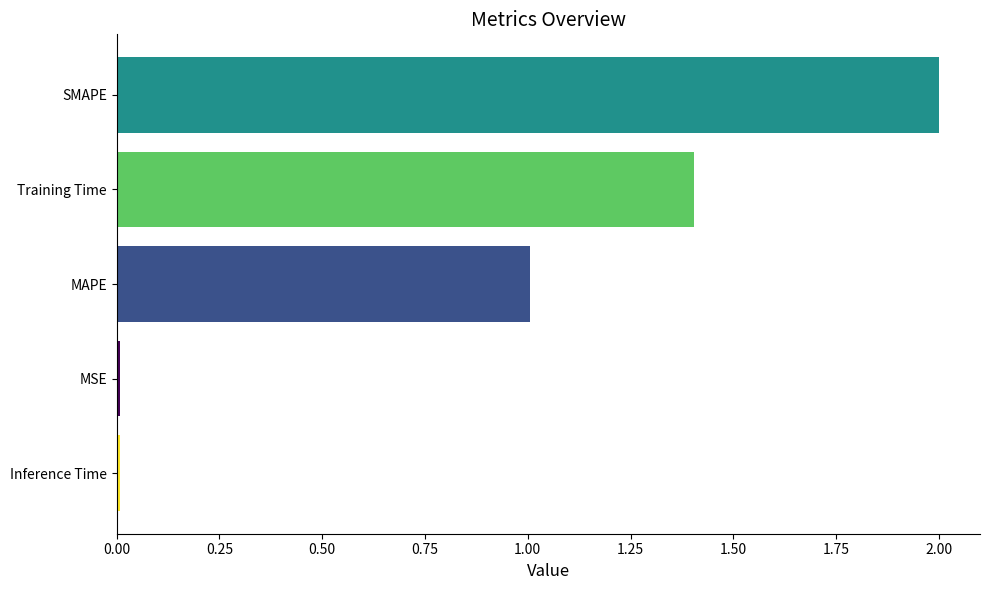

What is the maximum value shown in the chart?

2.0